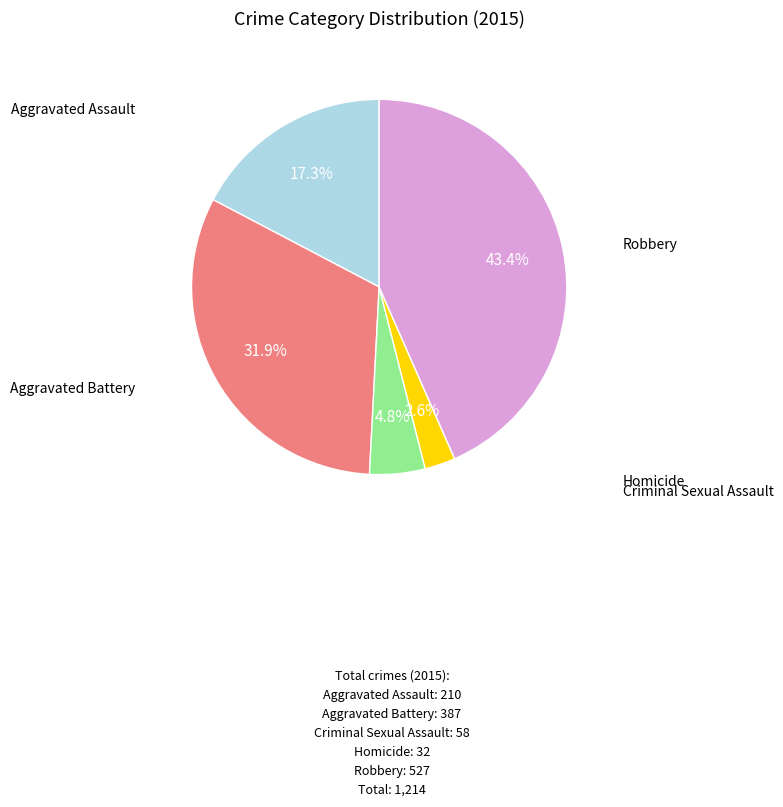

Is there a majority slice in this chart?

No